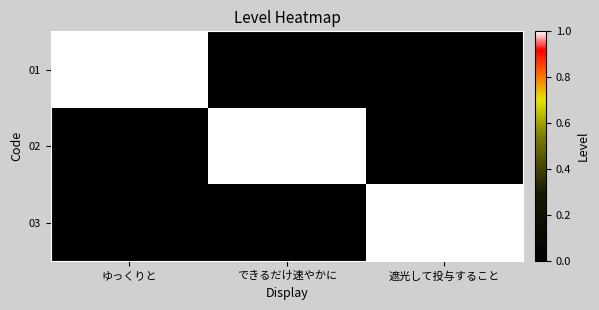

Reading left to right, list all the values displayed in this chart.

01: ゆっくりと=1	できるだけ速やかに=0	遮光して投与すること=0
02: ゆっくりと=0	できるだけ速やかに=1	遮光して投与すること=0
03: ゆっくりと=0	できるだけ速やかに=0	遮光して投与すること=1